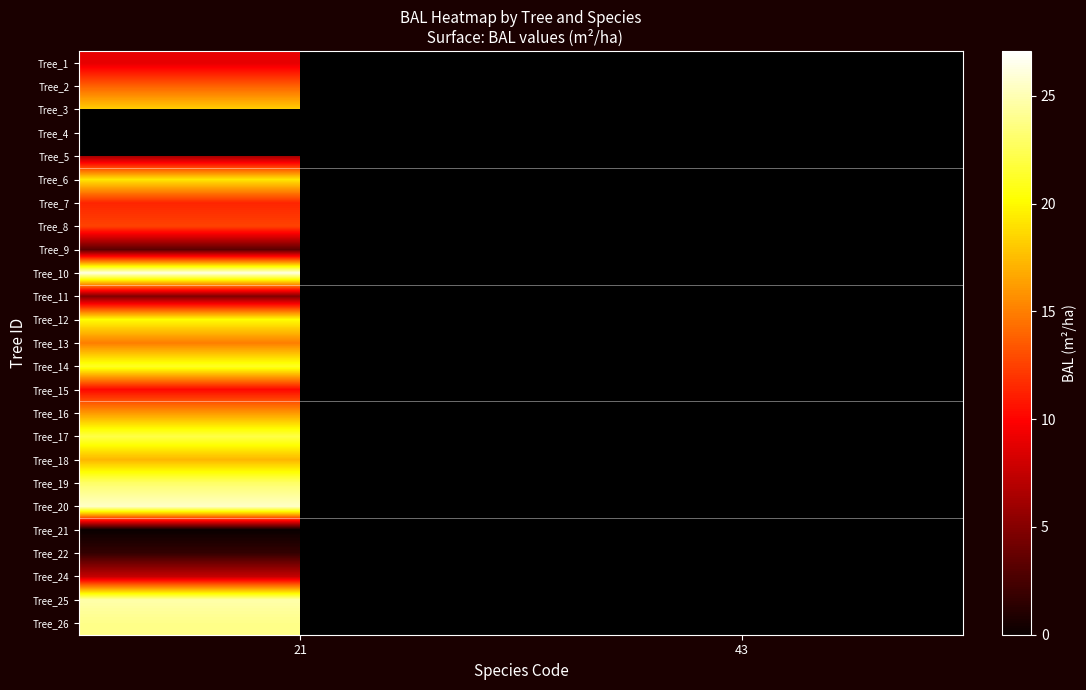

Which category has the highest value across all series?

43